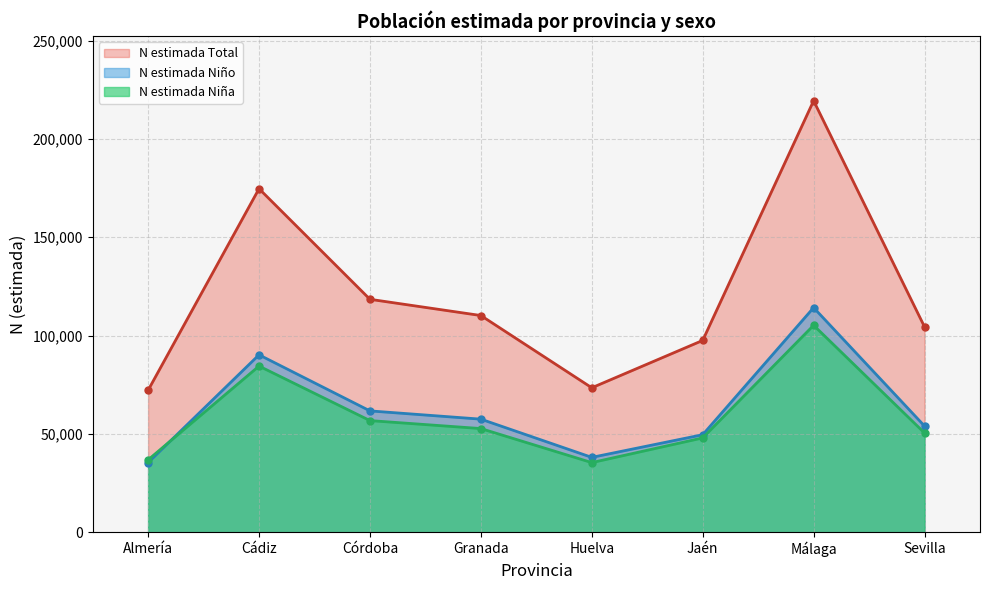

What is the total value across all series at Córdoba?

236884